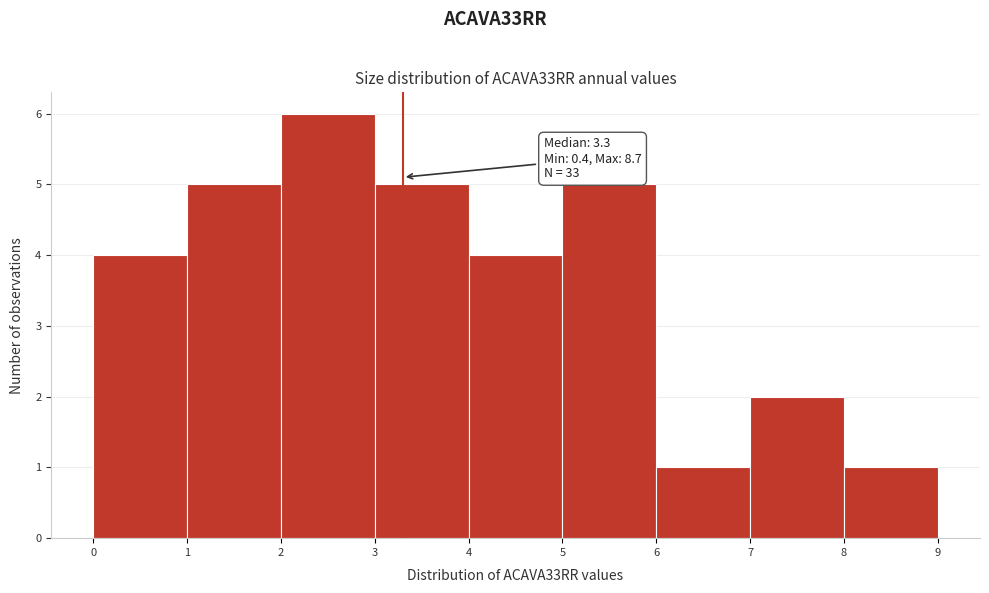

Over which range of the x-axis is the bar tallest?

2 to 3